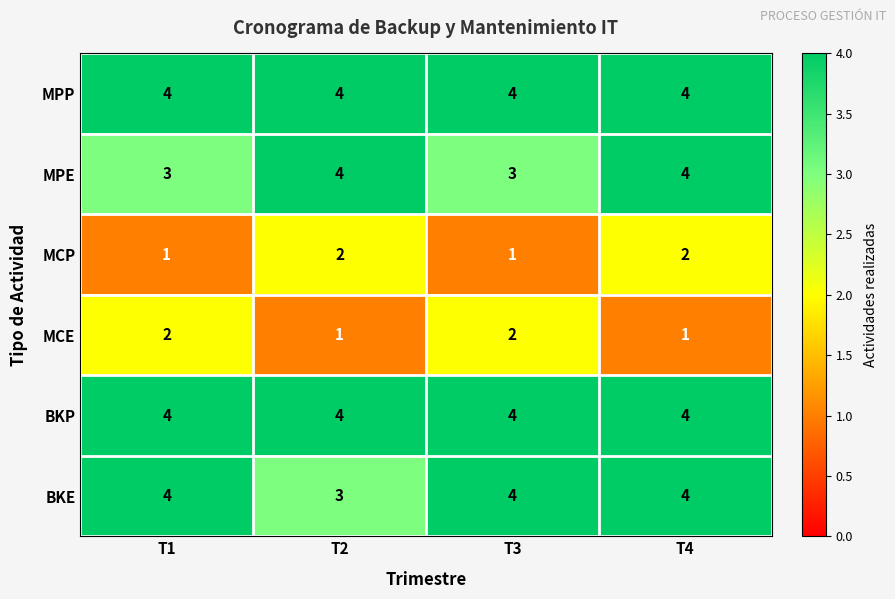

True or false: MPP has a value of 4 at T1.

True